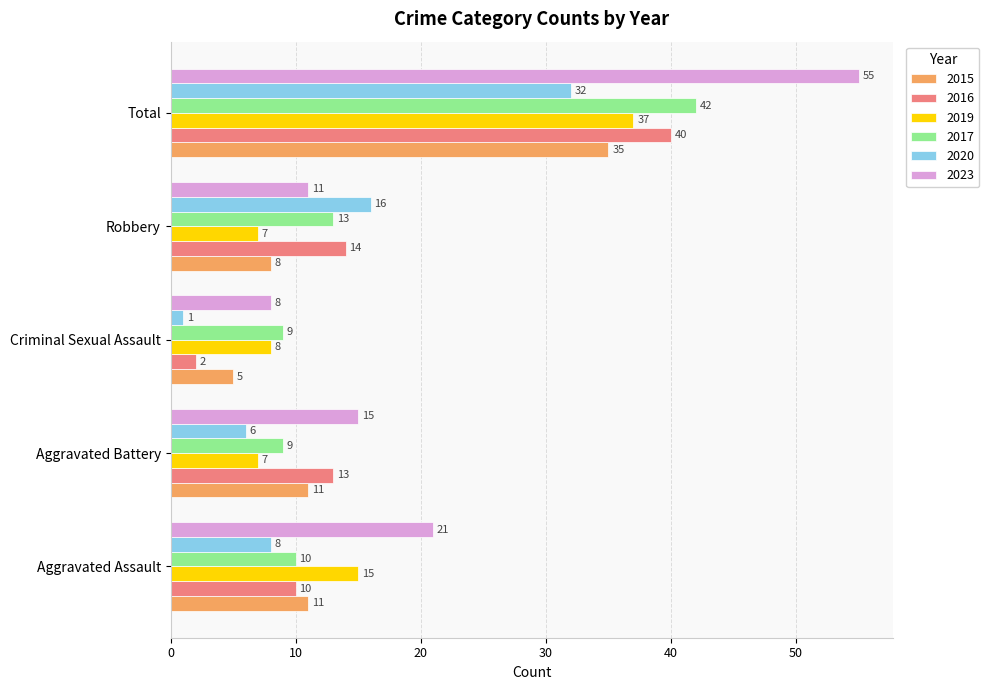

True or false: 2016 has a value of 6 at Aggravated Assault.

False